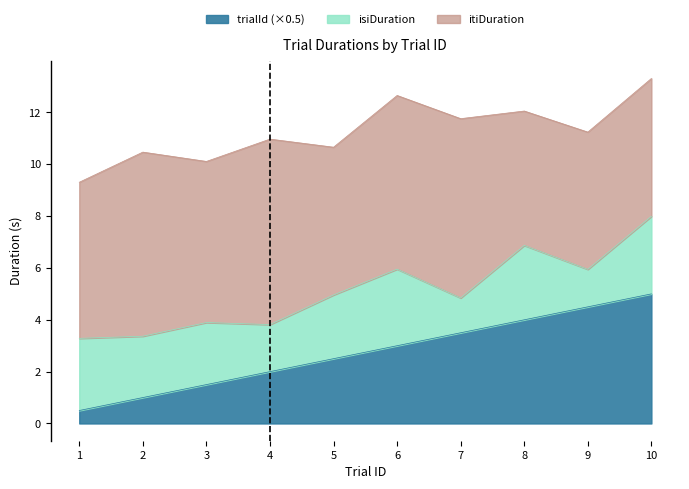

Reading left to right, list all the values displayed in this chart.

trialId: 1.0	2.0	3.0	4.0	5.0	6.0	7.0	8.0	9.0	10.0
isiDuration: 2.8	2.4	2.4	1.8	2.5	3.0	1.3	2.9	1.4	3.0
itiDuration: 6.0	7.1	6.2	7.2	5.7	6.7	6.9	5.2	5.3	5.3